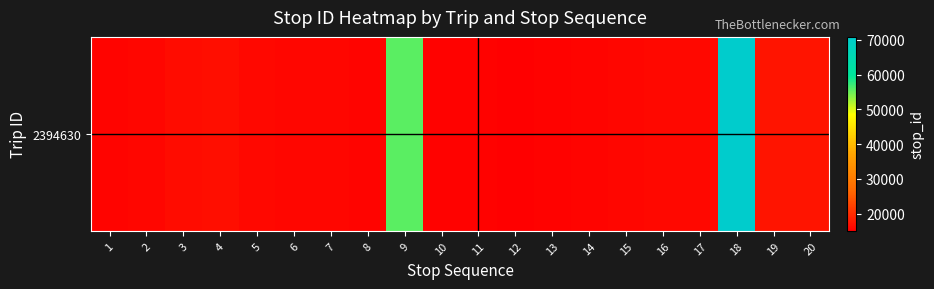

What is the smallest value displayed?

15060